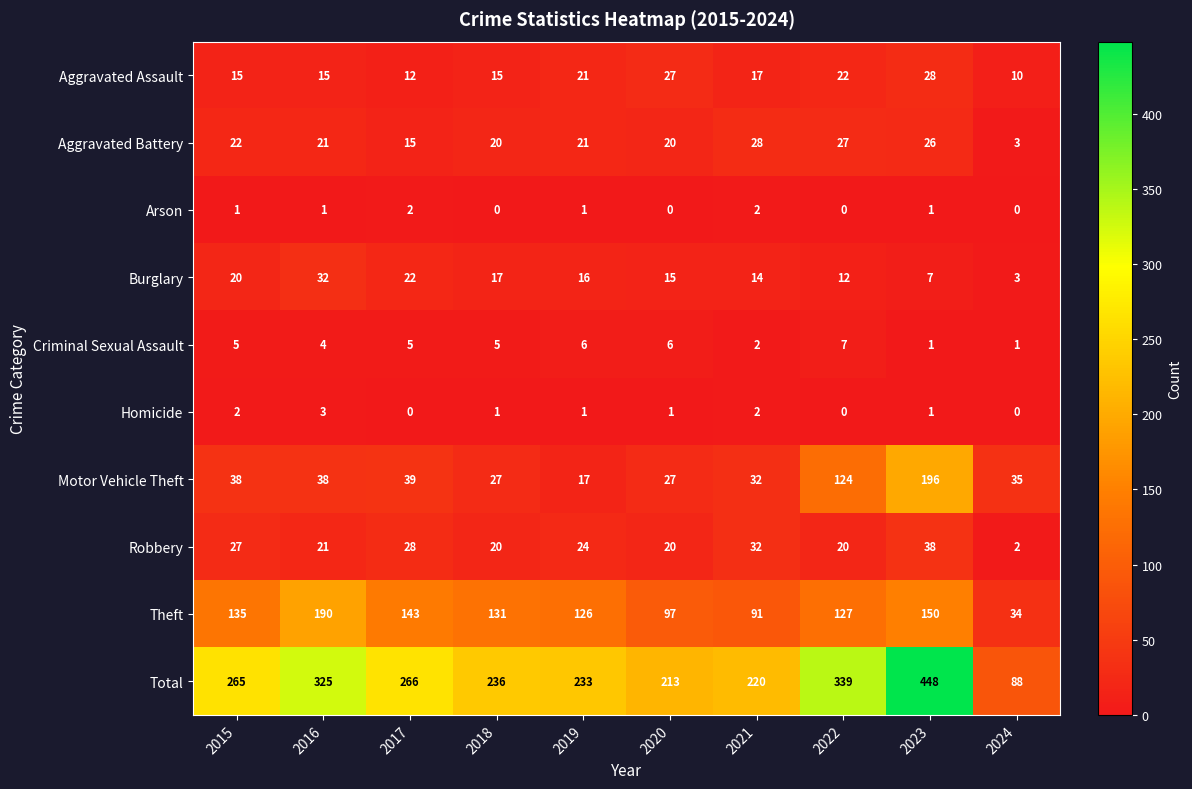

Count the number of data series in this chart.

10